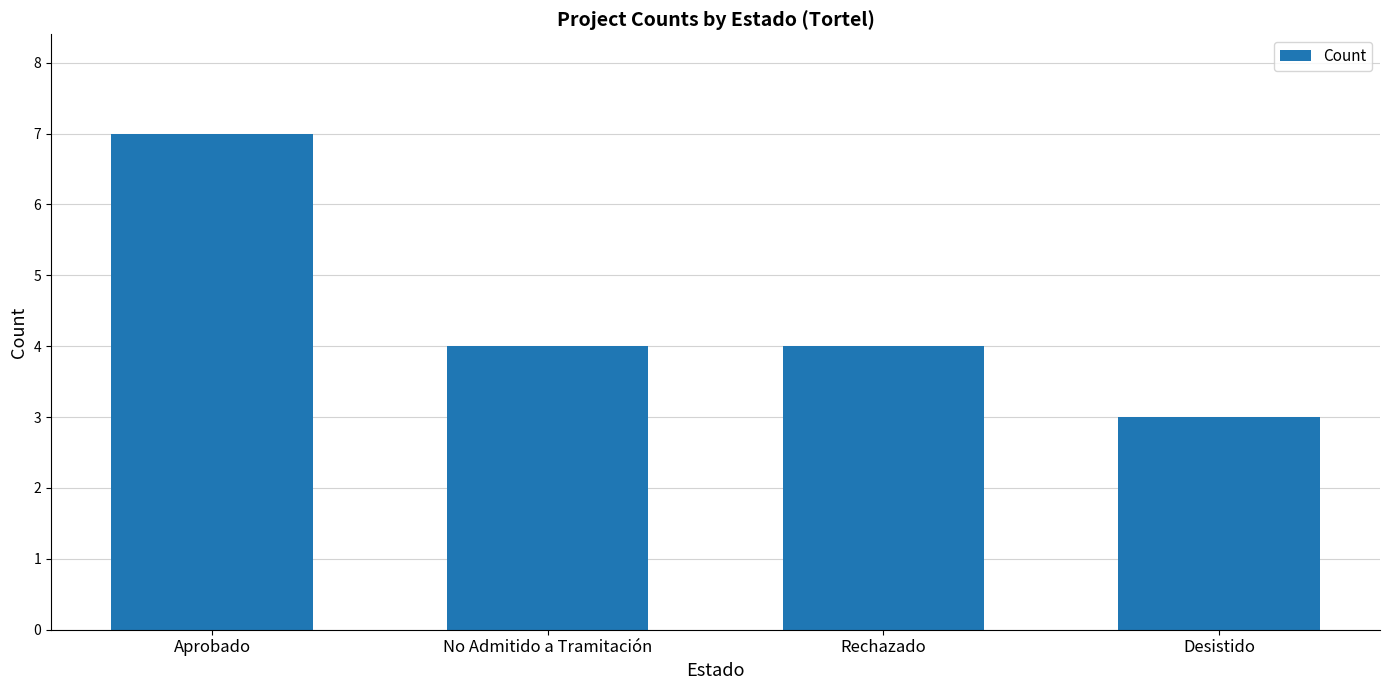

Which has a higher value, Aprobado or No Admitido a Tramitación?

Aprobado